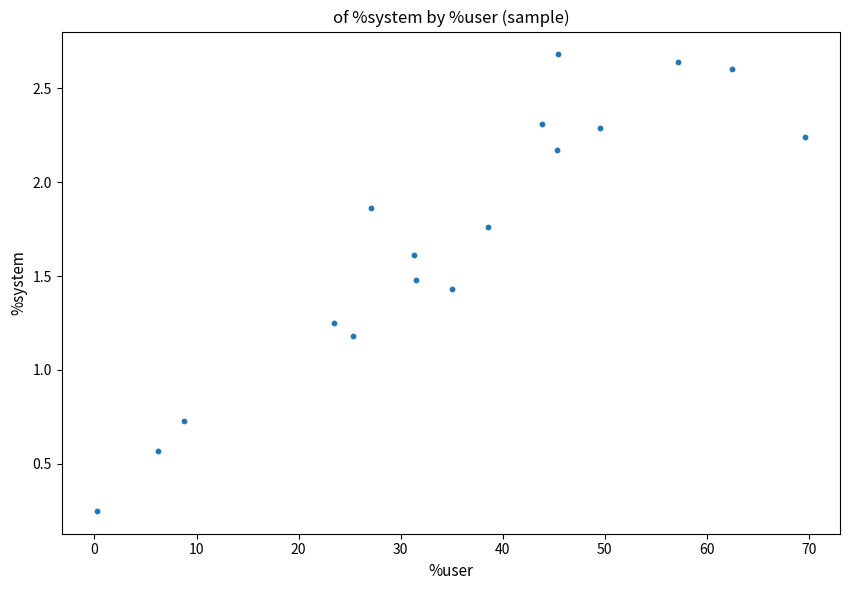

What is the range of X values (max minus min)?

69.3